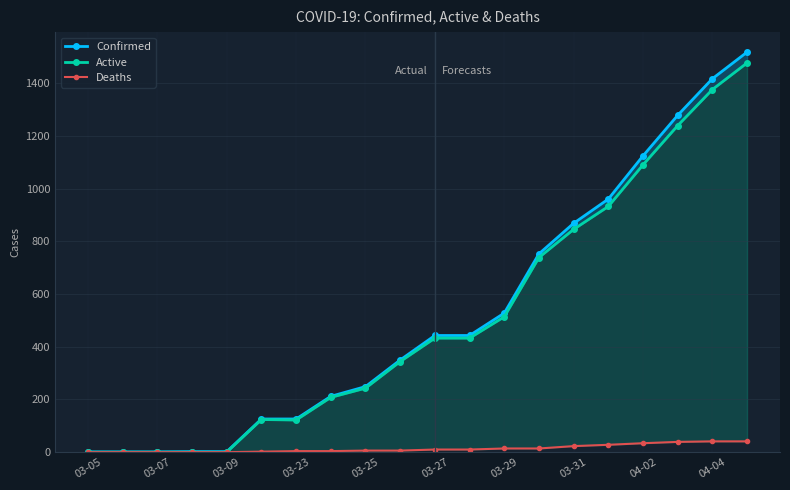

What is the sum of all Deaths values?

276